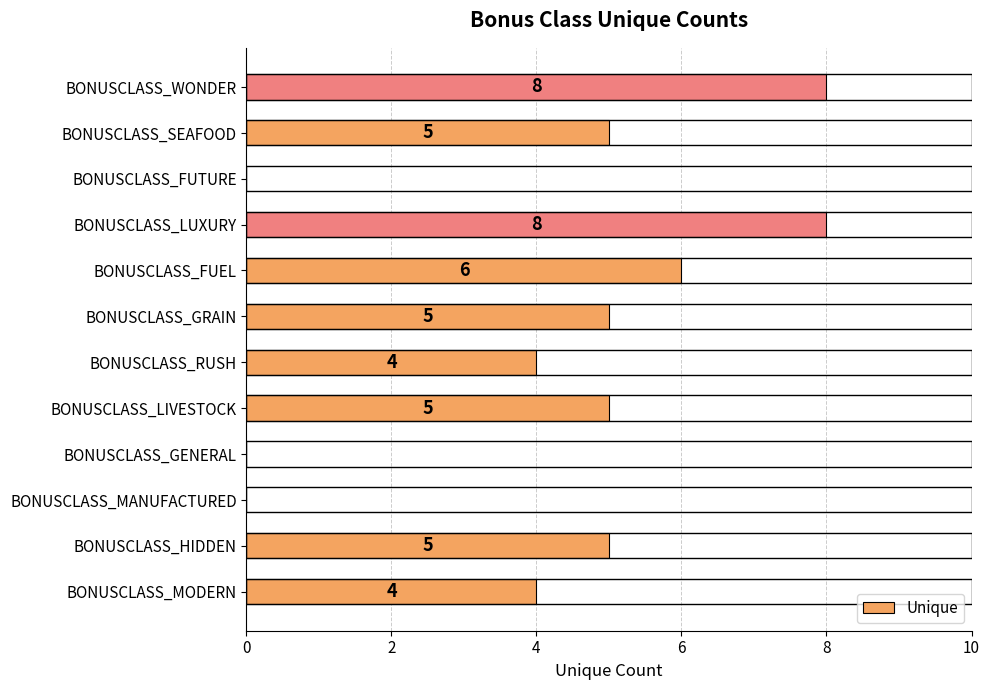

Is it true that the value at BONUSCLASS_MODERN is 1?

False